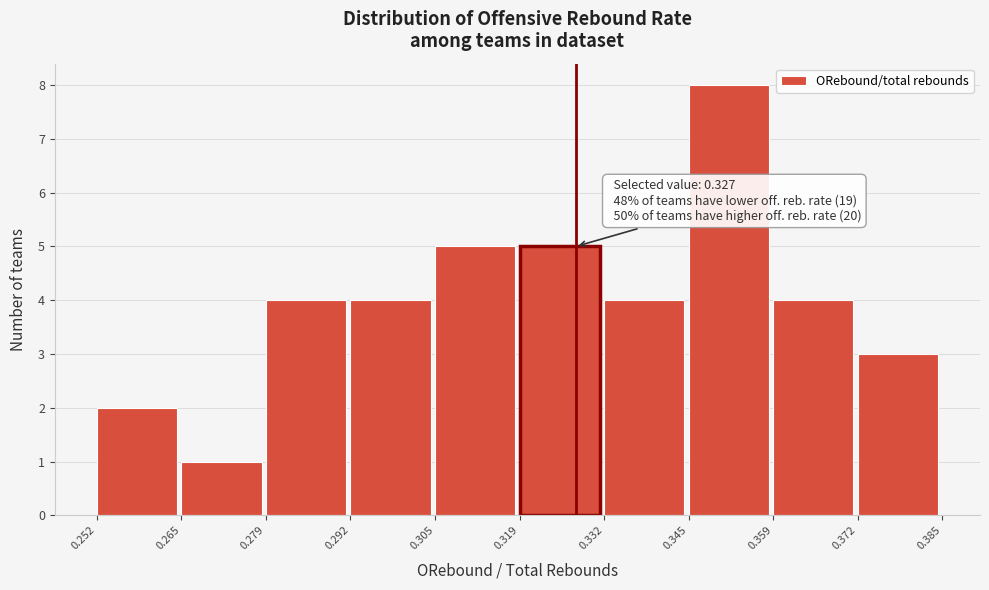

Which range on the x-axis has the tallest bar?

0.345 to 0.359